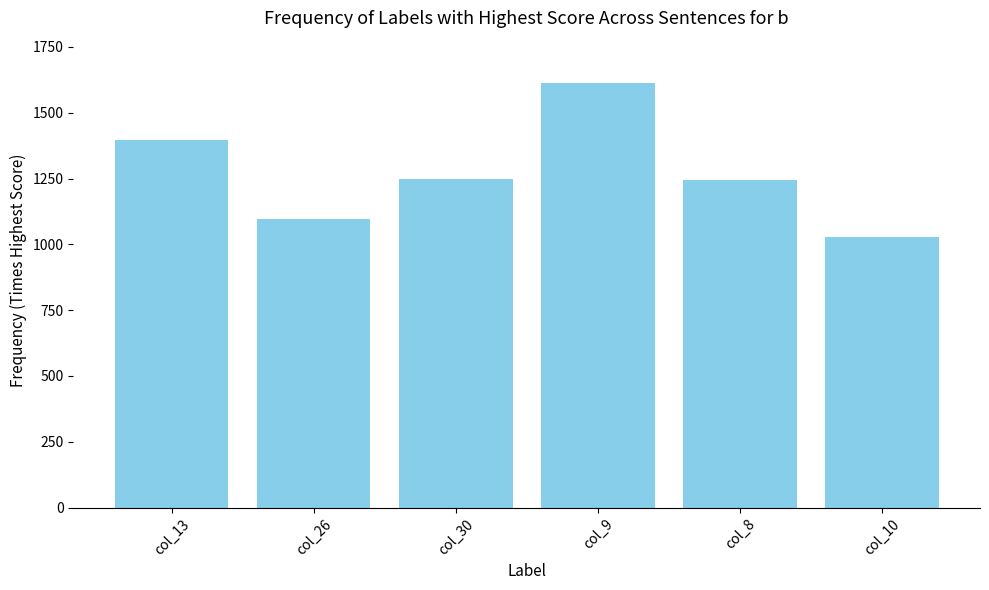

The chart shows a value of 1246 at col_8. True or false?

True